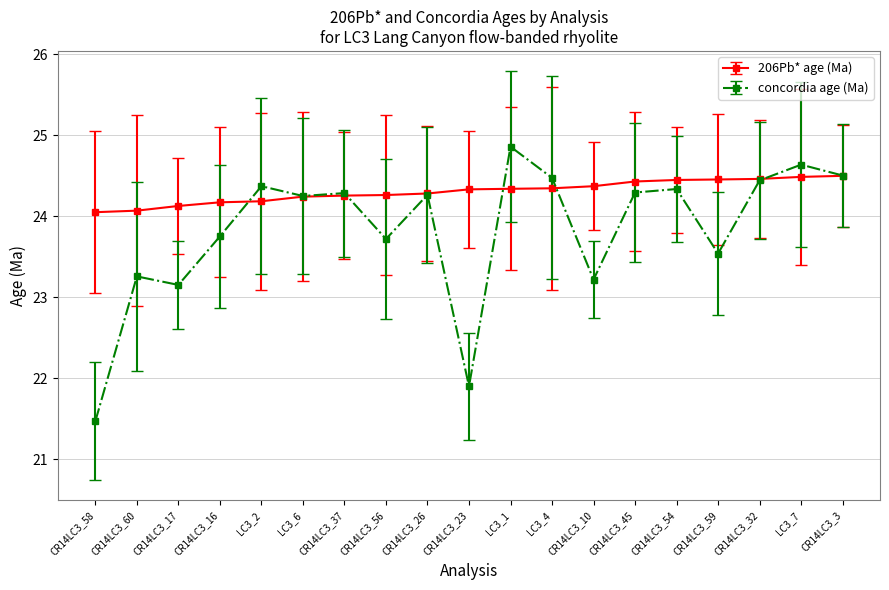

What is the highest value of the 206Pb* age (Ma) series?

24.5